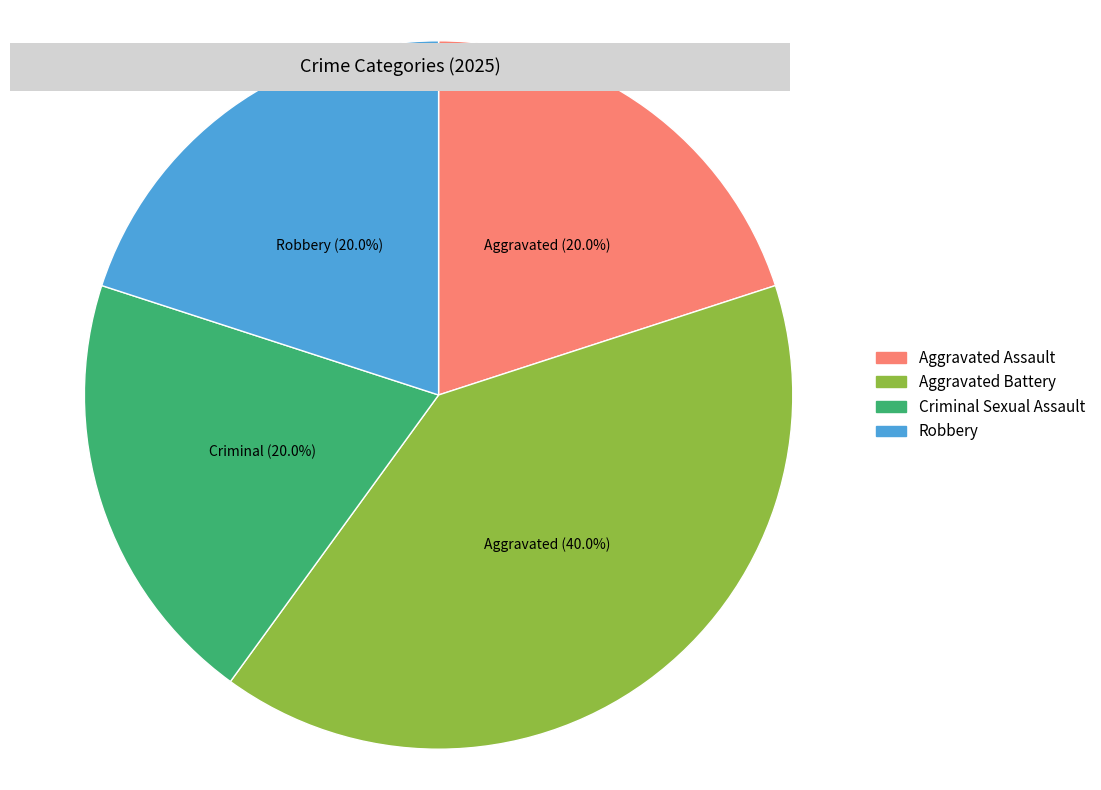

To the nearest percent, what is the average slice percentage?

25%